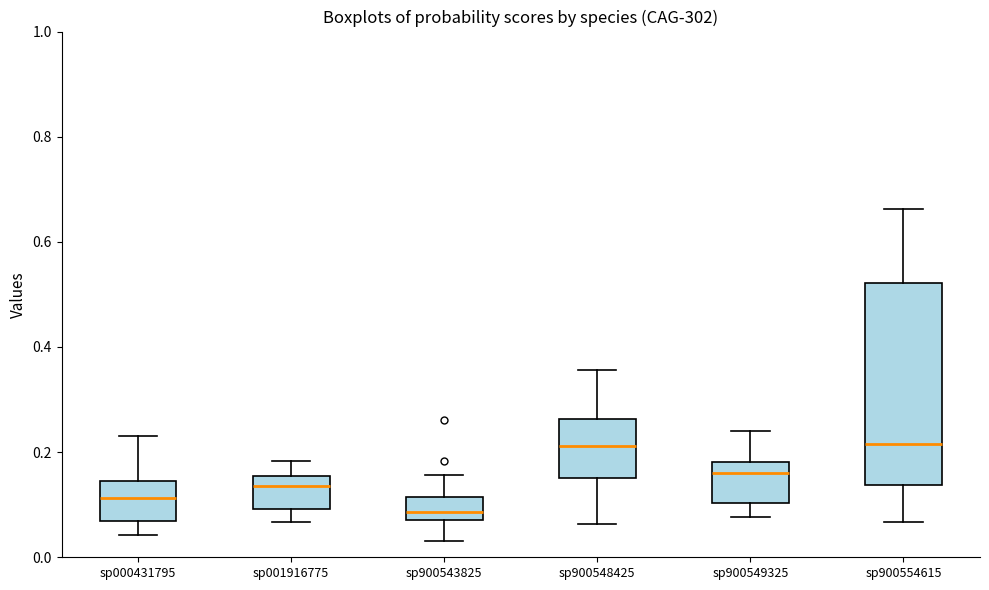

Reading left to right, transcribe this box plot: for each box, give where its median line is, the range the box spans, and where its two whiskers end, as read against the y-axis. The values are not printed on the chart, so give them approximately, as read against the axis.

sp000431795: median 0.12, box 0.06 to 0.14, whiskers 0.04 to 0.24
sp001916775: median 0.14, box 0.10 to 0.16, whiskers 0.06 to 0.18
sp900543825: median 0.08 (just above the box's lower edge), box 0.08 to 0.12, whiskers 0.04 to 0.16
sp900548425: median 0.22, box 0.16 to 0.26, whiskers 0.06 to 0.36
sp900549325: median 0.16, box 0.10 to 0.18, whiskers 0.08 to 0.24
sp900554615: median 0.22, box 0.14 to 0.52, whiskers 0.06 to 0.66